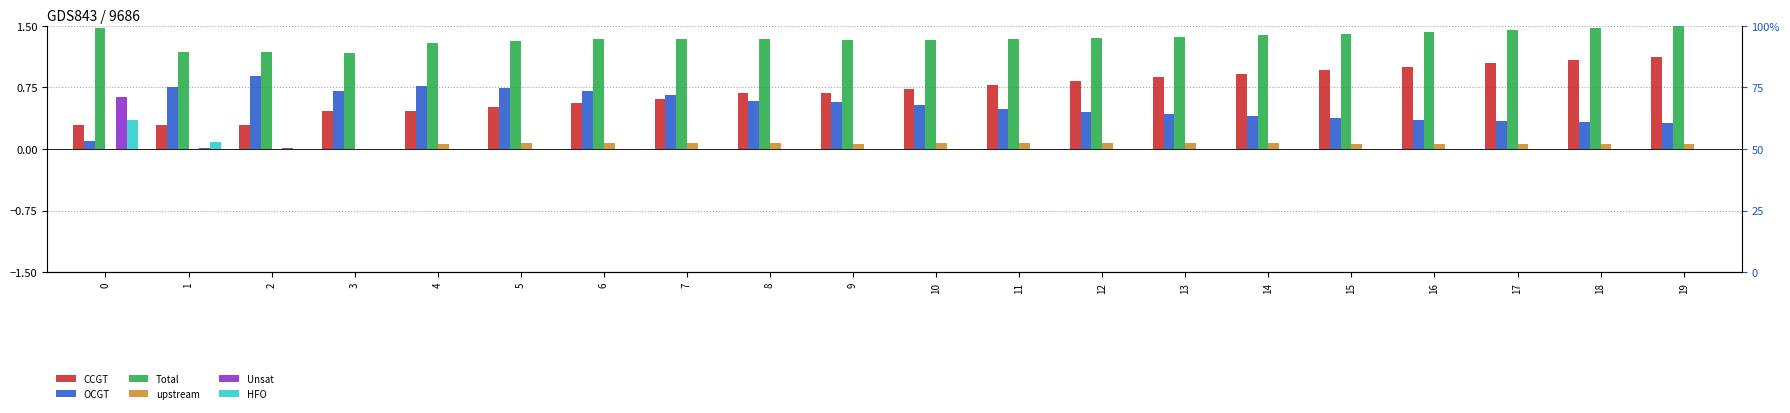

Which series has the largest range (max minus min)?

CCGT